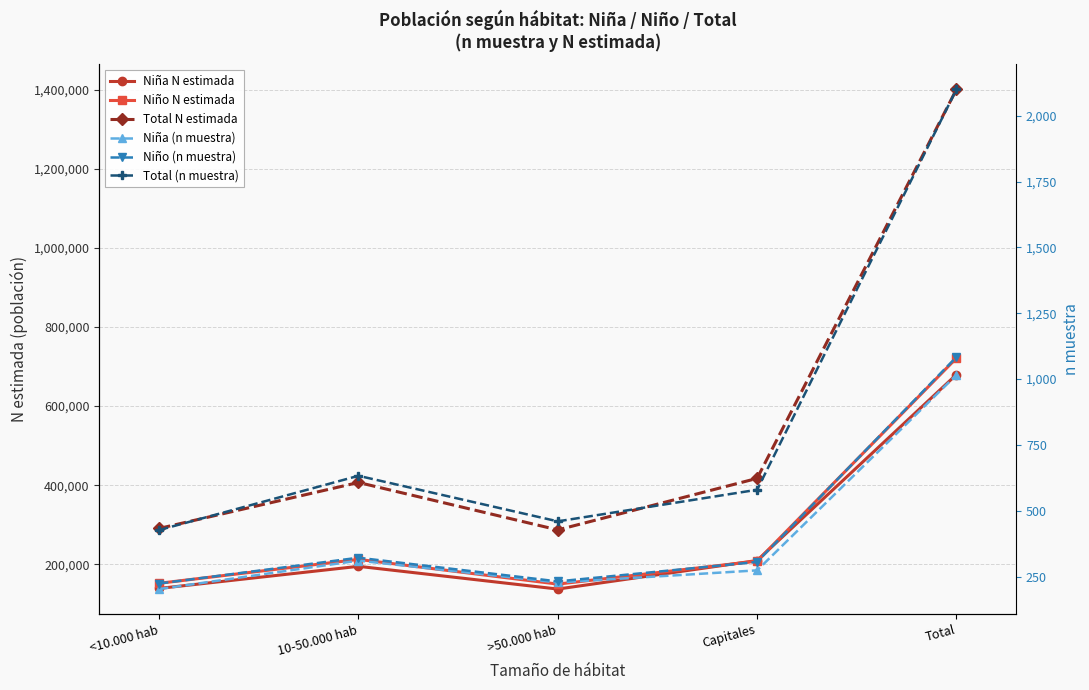

Reading left to right, extract all data points from this chart.

Niña N estimada: 138726	194636	137130	209315	679808
Niño N estimada: 151732	212142	149657	207824	721355
Total N estimada: 290458	406778	286787	417139	1401162
Niña (n muestra): 203	311	228	274	1016
Niño (n muestra): 224	322	232	306	1084
Total (n muestra): 427	633	460	580	2100